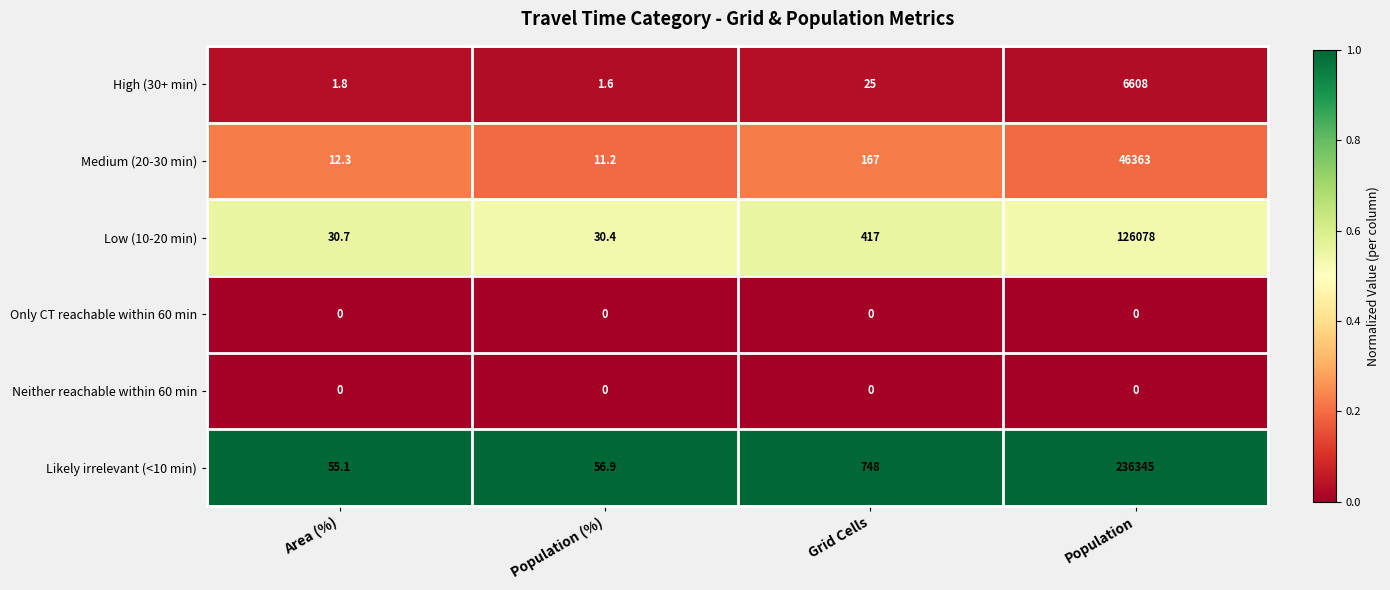

What is the spread (max minus min) of values at Grid Cells?

748.0